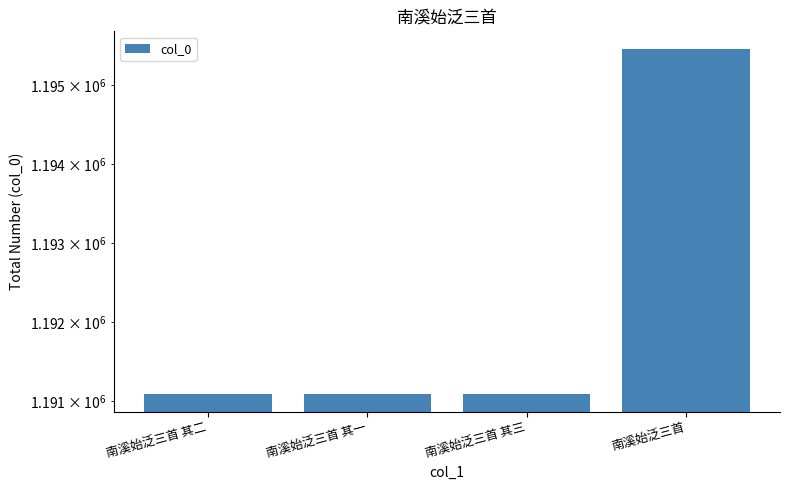

Reading left to right, what are all the values shown in this chart?

1191084	1191083	1191085	1195468